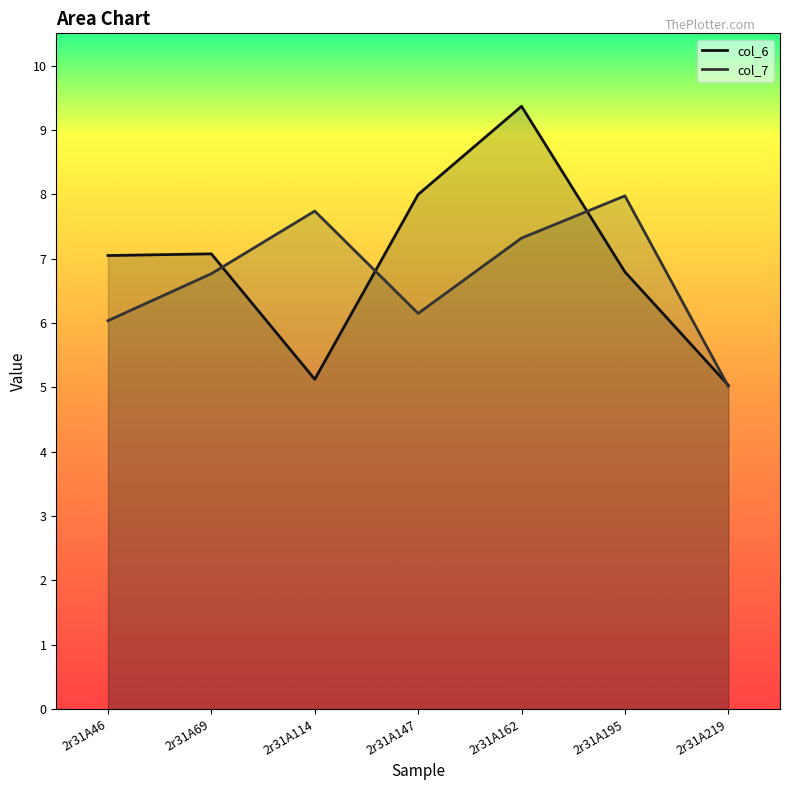

Reading left to right, list all the values displayed in this chart.

col_6: 7.0	7.1	5.1	8.0	9.4	6.8	5.0
col_7: 6.0	6.8	7.7	6.1	7.3	8.0	5.0